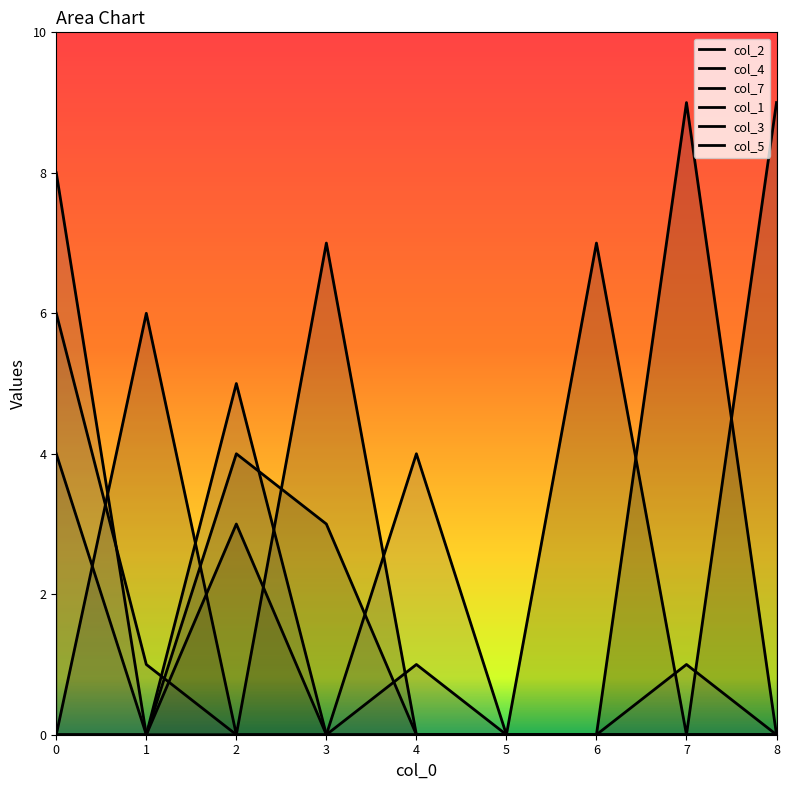

What is the total value across all series at 3?

10